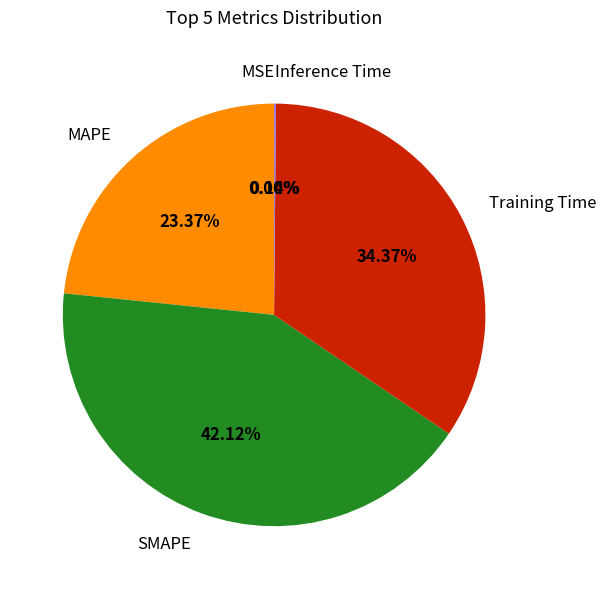

Which slice is the largest?

SMAPE